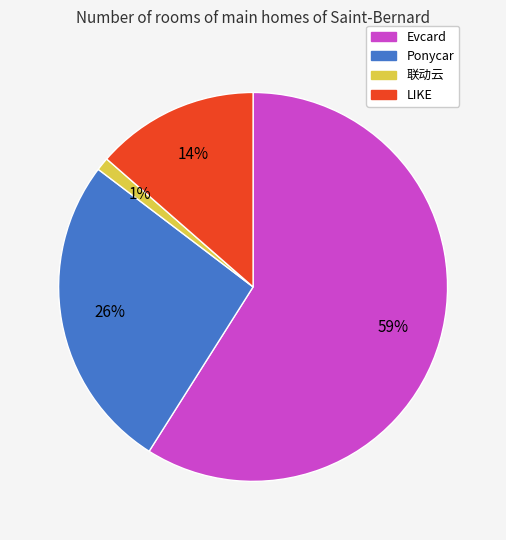

To the nearest percent, what is the average slice percentage?

25%